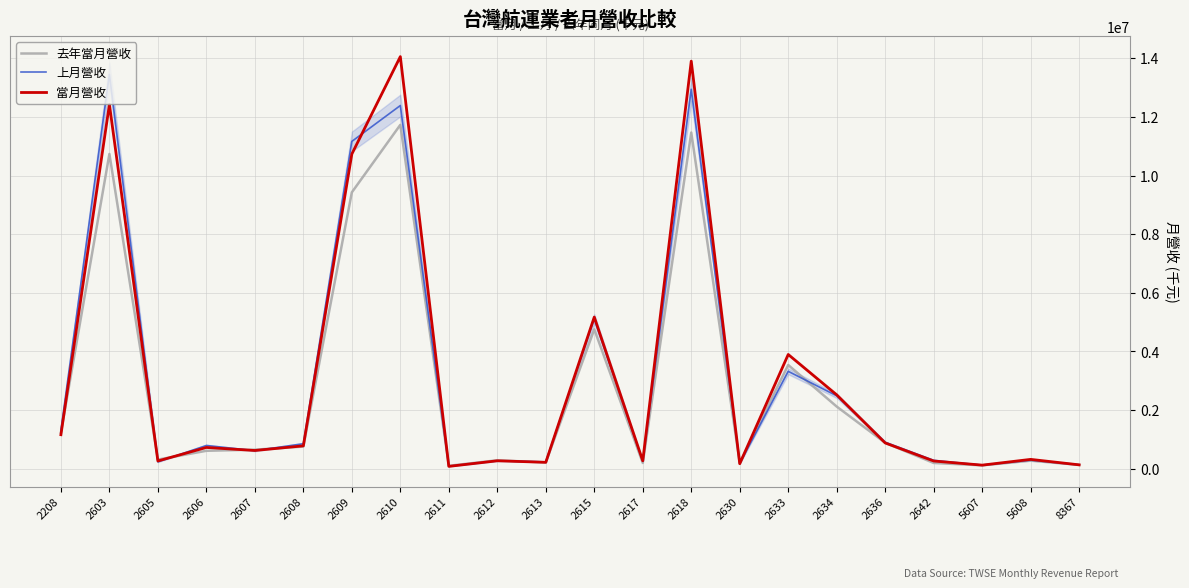

What is the total value across all series at 2605?

817777